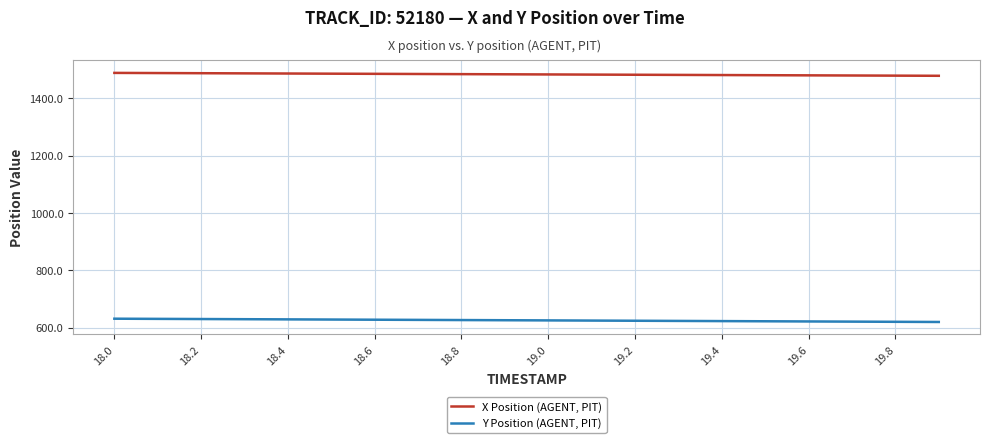

At how many categories does at least one series exceed 917?

20